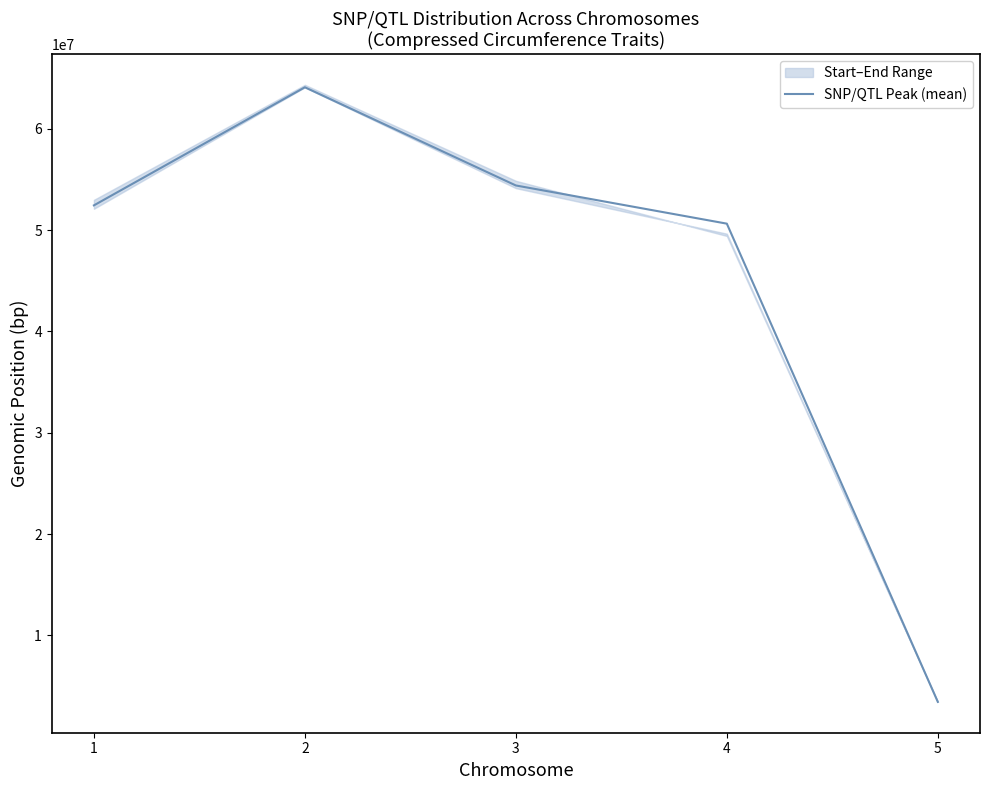

What is the approximate value at 1?

52440409.7